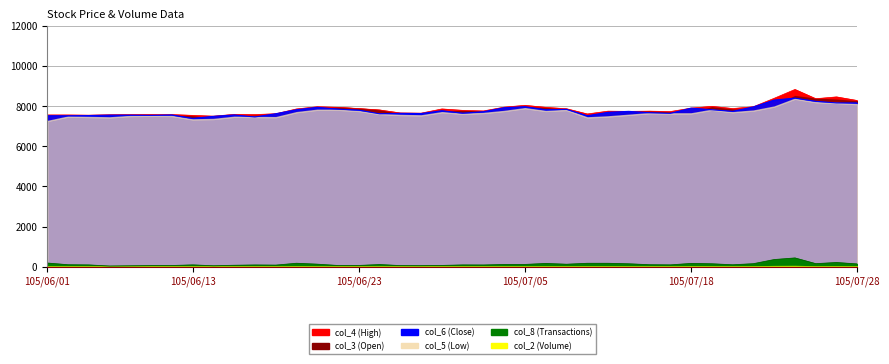

The col_2 series shows 37.0 at 105/07/04. True or false?

False